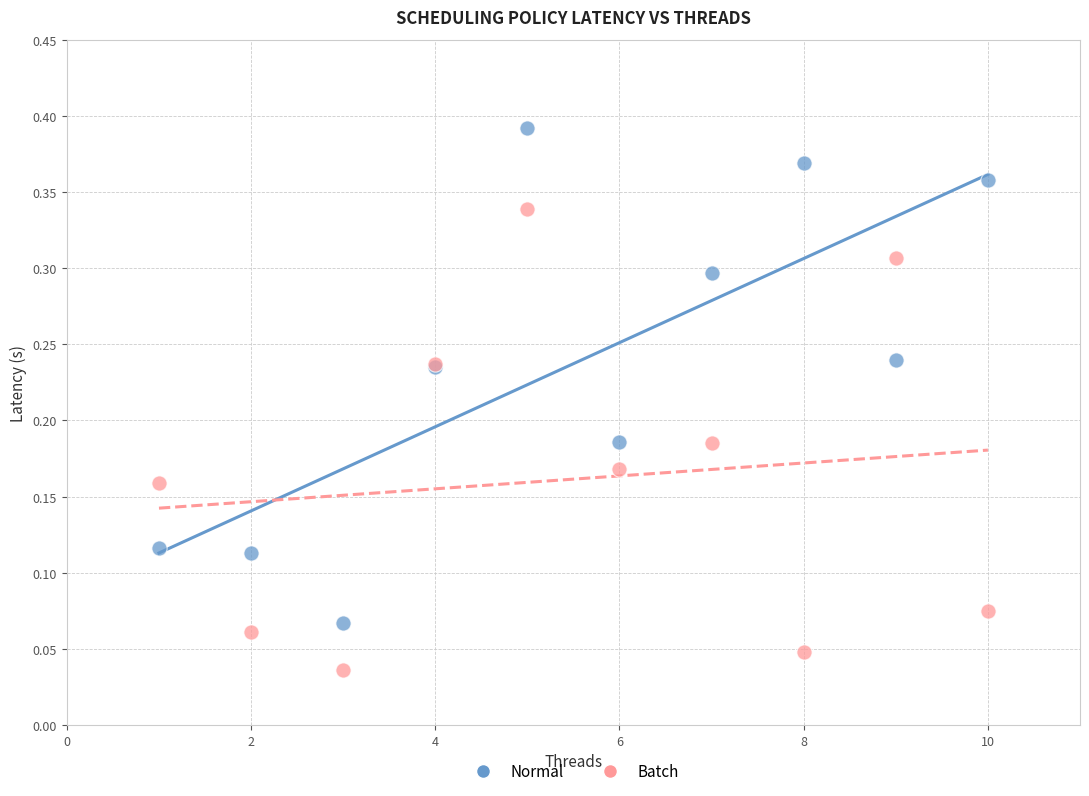

Which series contains the lowest Y value?

Batch